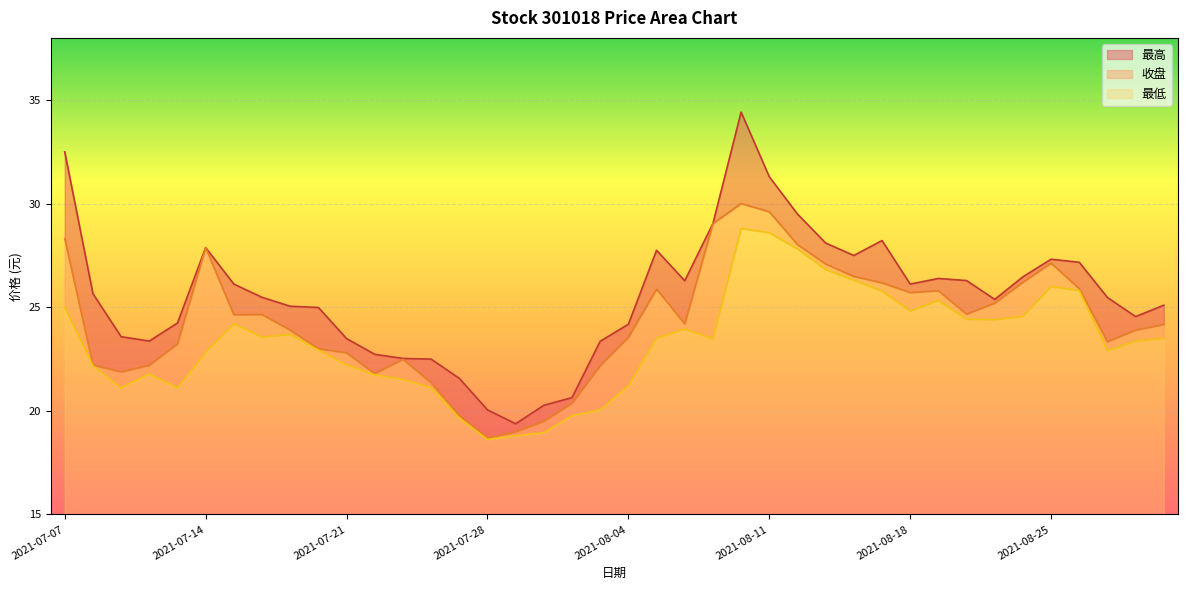

How many lines are shown in the chart?

3